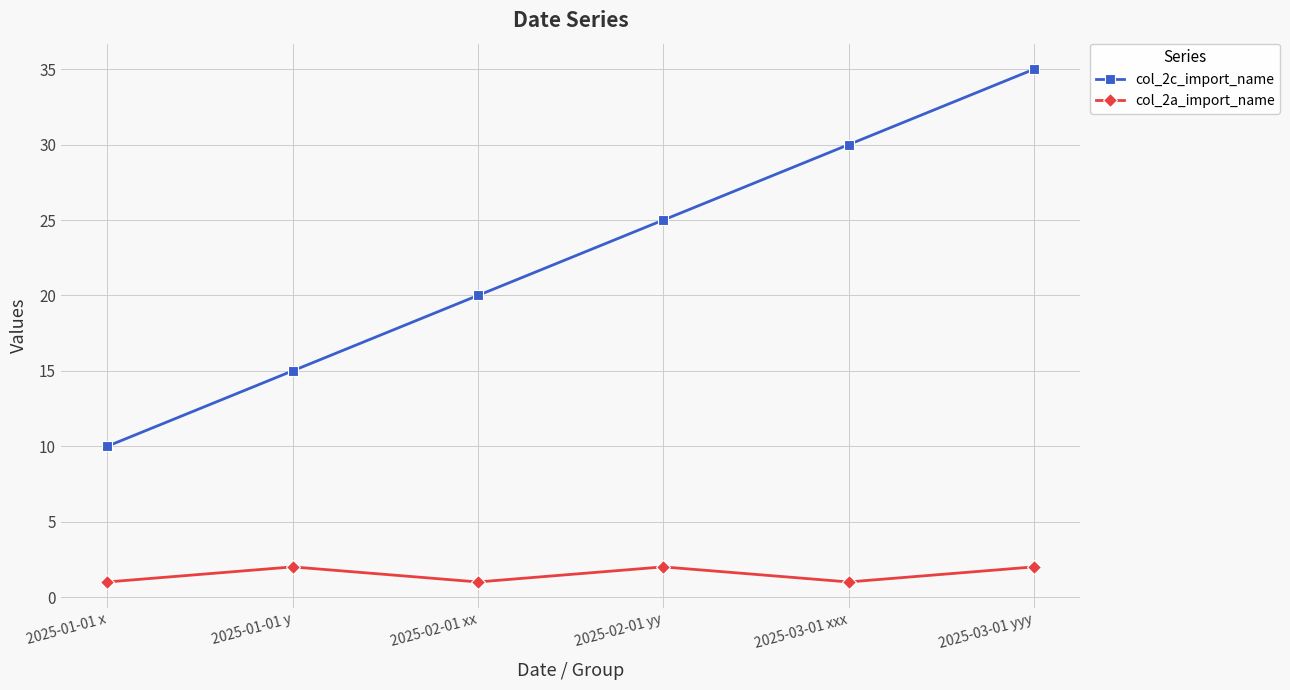

What is the total value across all series at 2025-03-01 yyy?

37